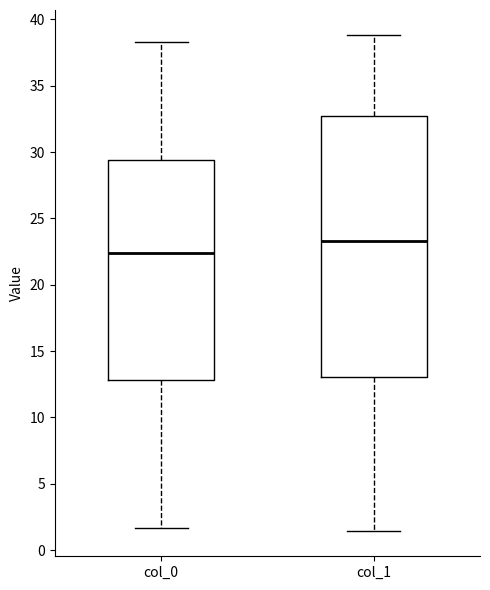

Reading left to right, transcribe this box plot: for each box, give where its median line is, the range the box spans, and where its two whiskers end, as read against the y-axis. The values are not printed on the chart, so give them approximately, as read against the axis.

col_0: median 22.5, box 13.0 to 29.5, whiskers 1.5 to 38.5
col_1: median 23.5, box 13.0 to 32.5, whiskers 1.5 to 39.0